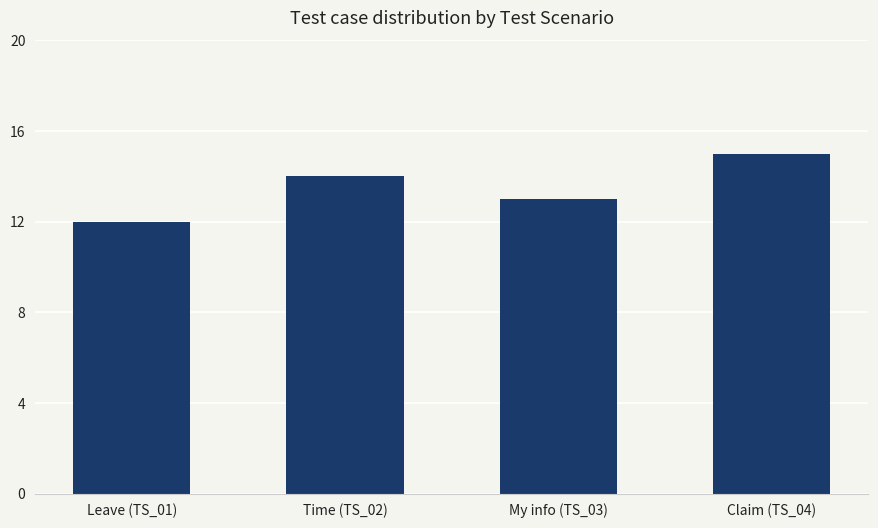

How many categories are shown in the chart?

4